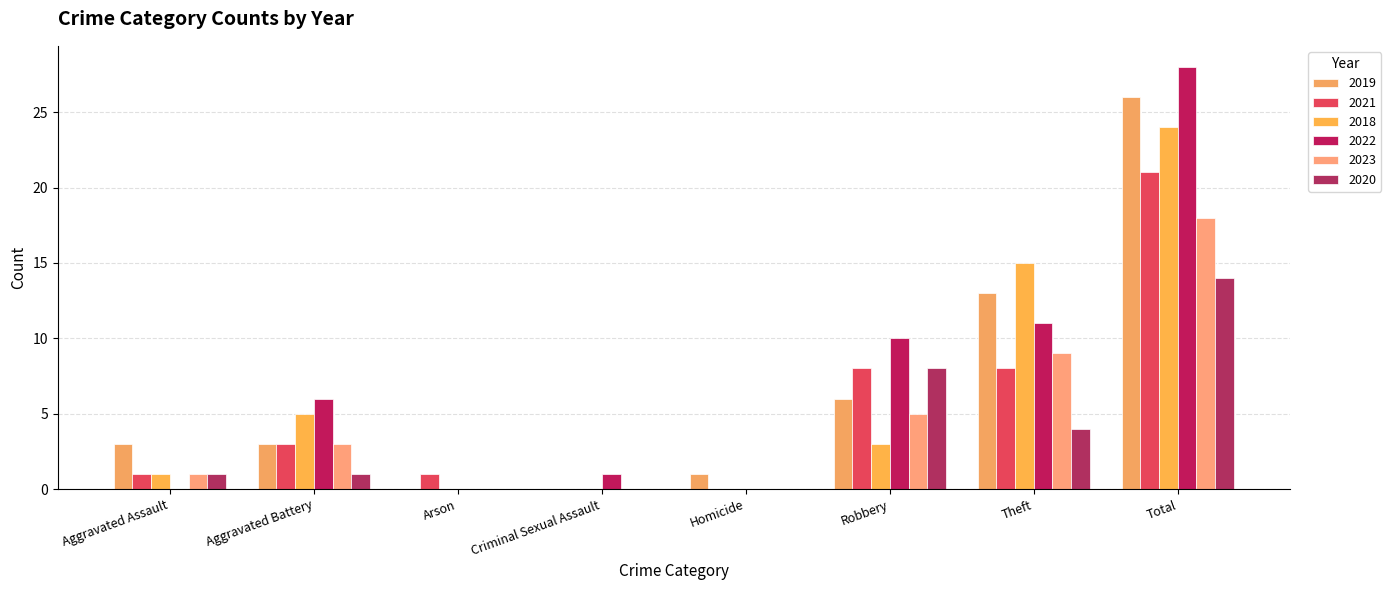

Which category has the lowest value across all series?

Arson